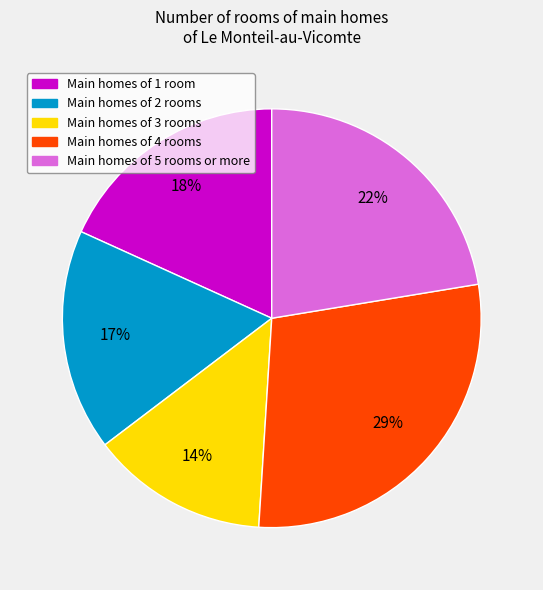

To the nearest percent, what is the difference between the largest and smallest slice percentages?

15%